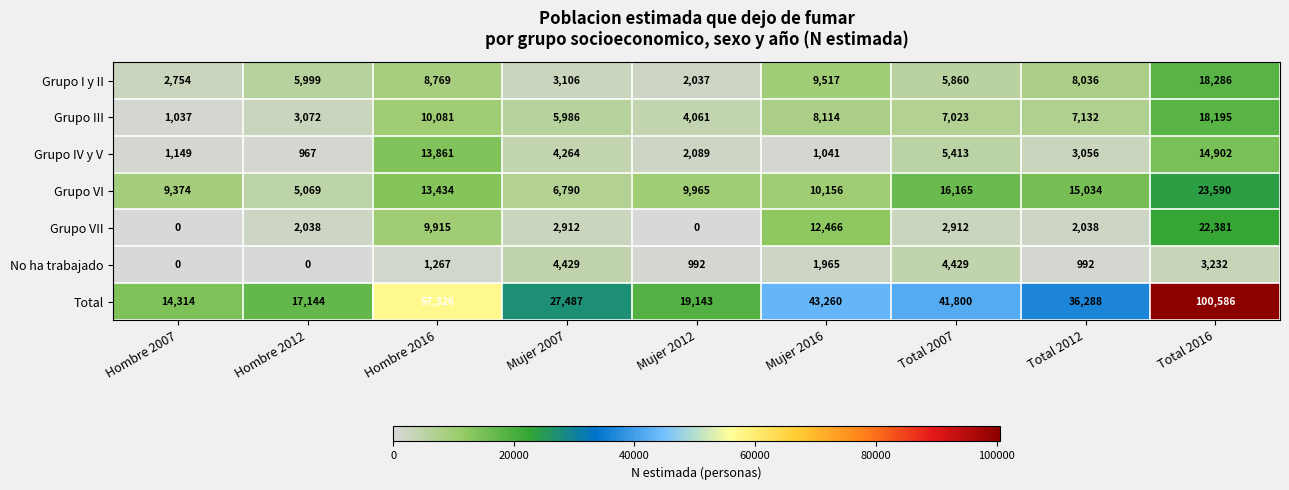

What is the sum of all Total values?

357348